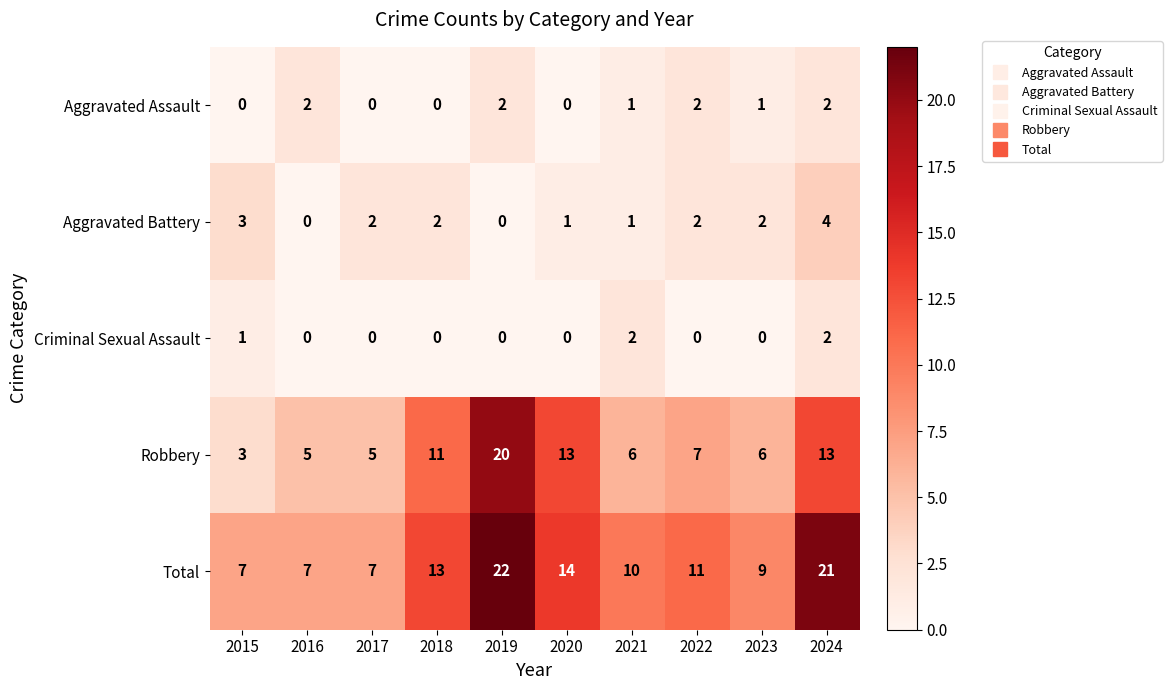

What is the difference between the maximum and second lowest values in the Aggravated Battery series?

4